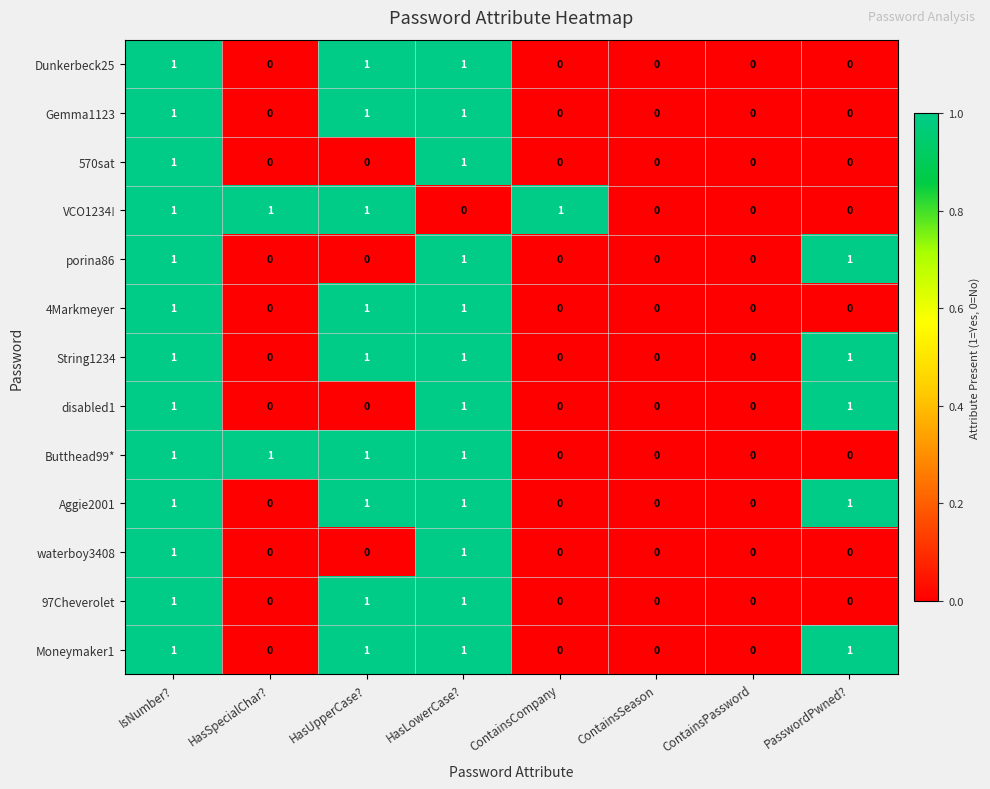

The value of porina86 at IsNumber? is 1. True or false?

True